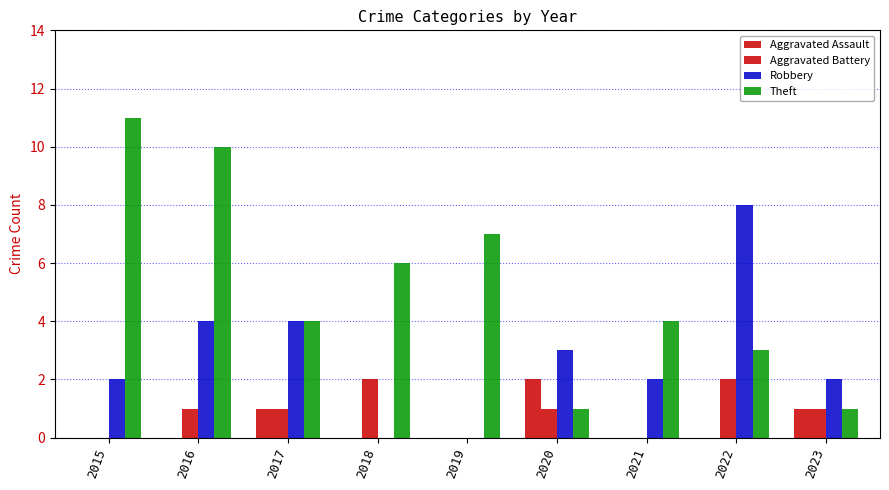

Does the chart contain stacked bars?

No